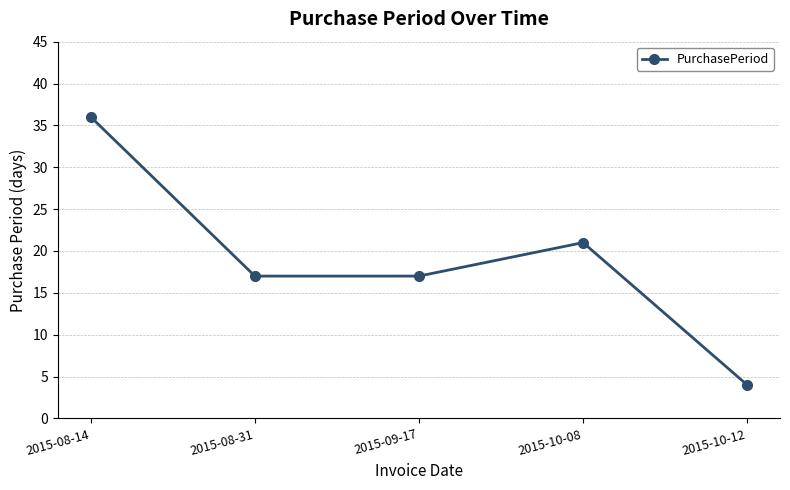

What is the difference between the maximum and second lowest values?

19